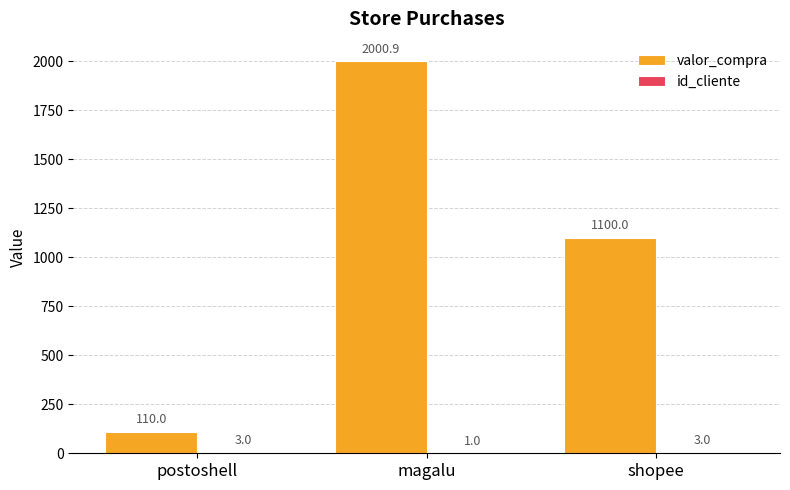

Count the number of categories in the chart.

3